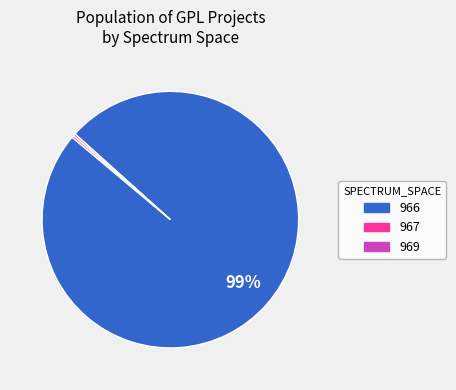

To the nearest percent, what is the average slice percentage?

33%